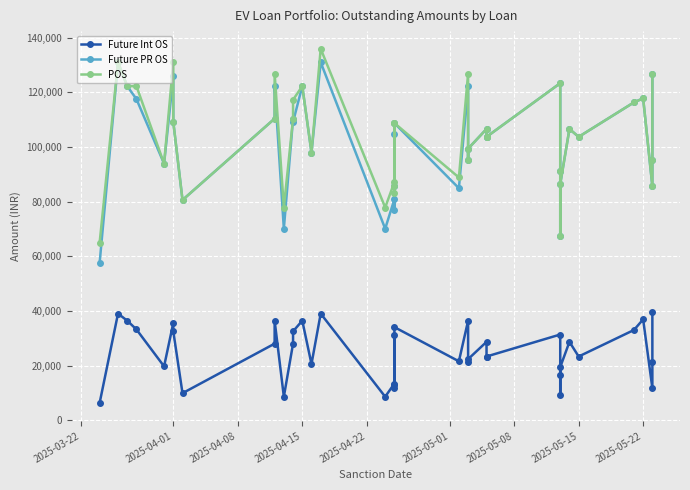

True or false: Future PR OS and Future Int OS intersect in this chart.

False